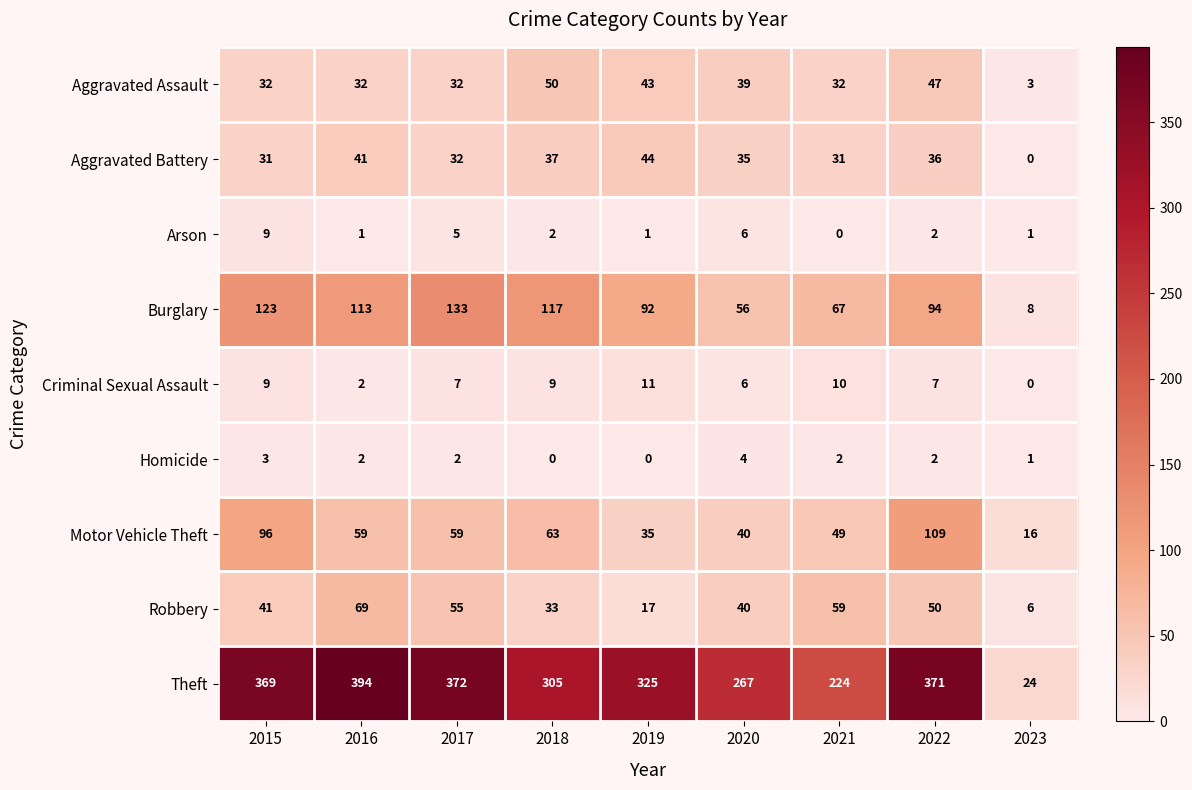

How many Homicide values are between 1 and 2?

5